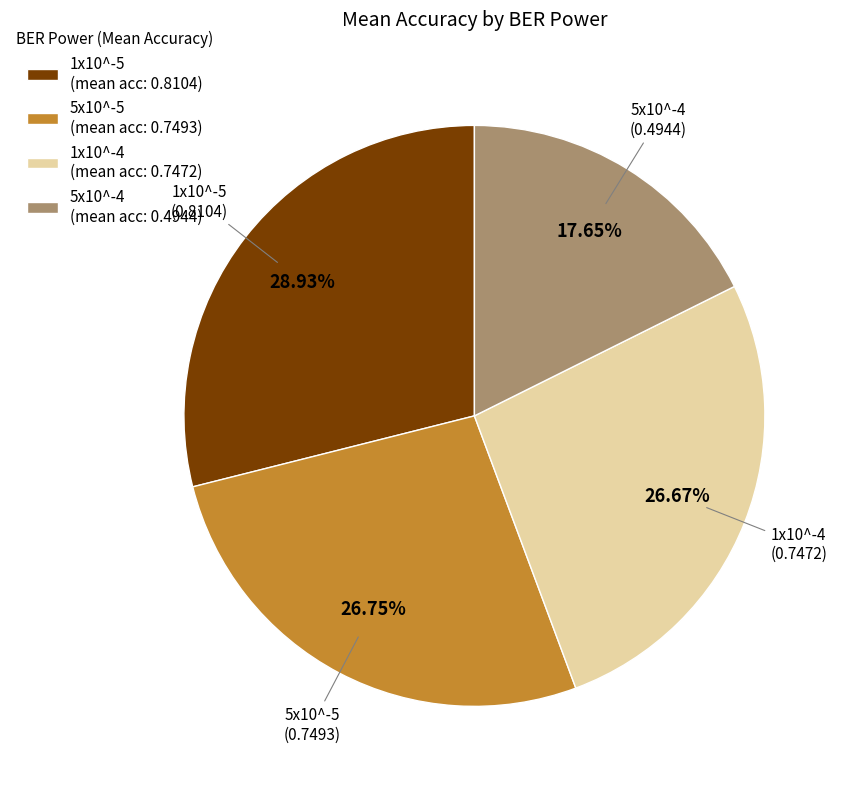

Which has a higher value, 5x10^-5 (mean acc: 0.7493) or 5x10^-4 (mean acc: 0.4944)?

5x10^-5 (mean acc: 0.7493)